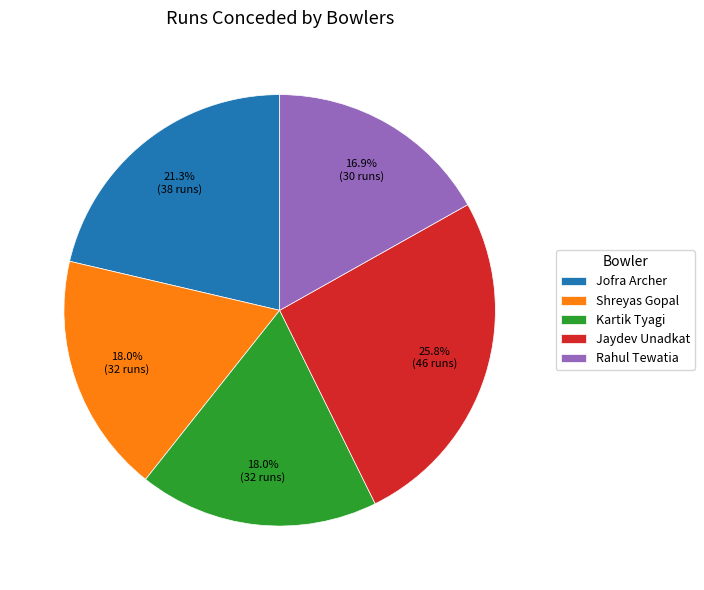

What percentage do Shreyas Gopal and Kartik Tyagi together represent?

36.0%